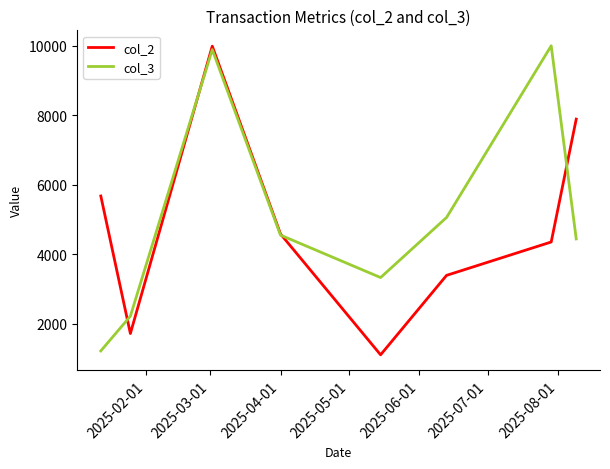

Does the chart display data point markers on the line(s)?

No